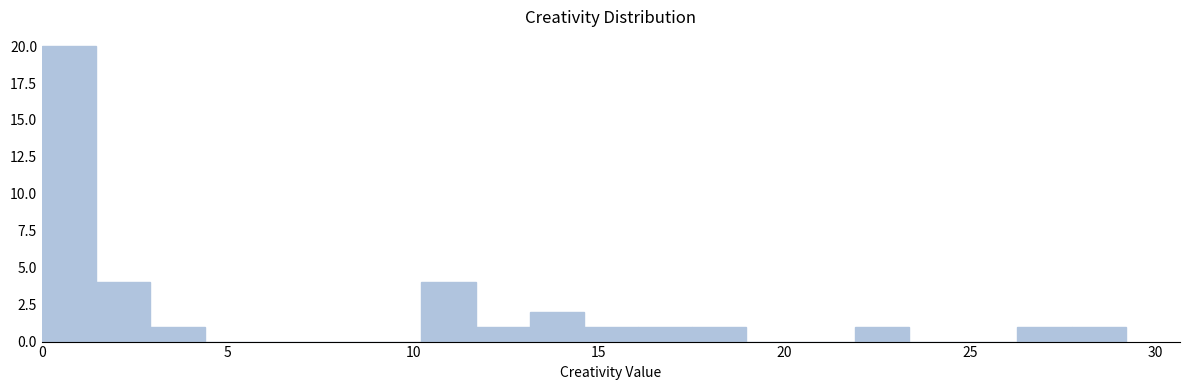

Around what value on the x-axis is the tallest bar? Give the approximate position of its centre, as read against the axis.

0.5